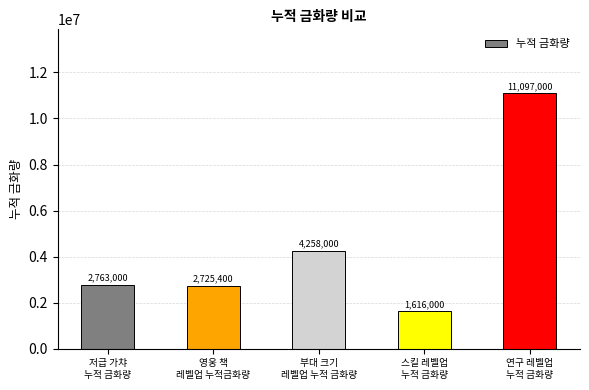

Between 영웅 책
레벨업 누적금화량 and 연구 레벨업
누적 금화량, which is larger?

연구 레벨업
누적 금화량